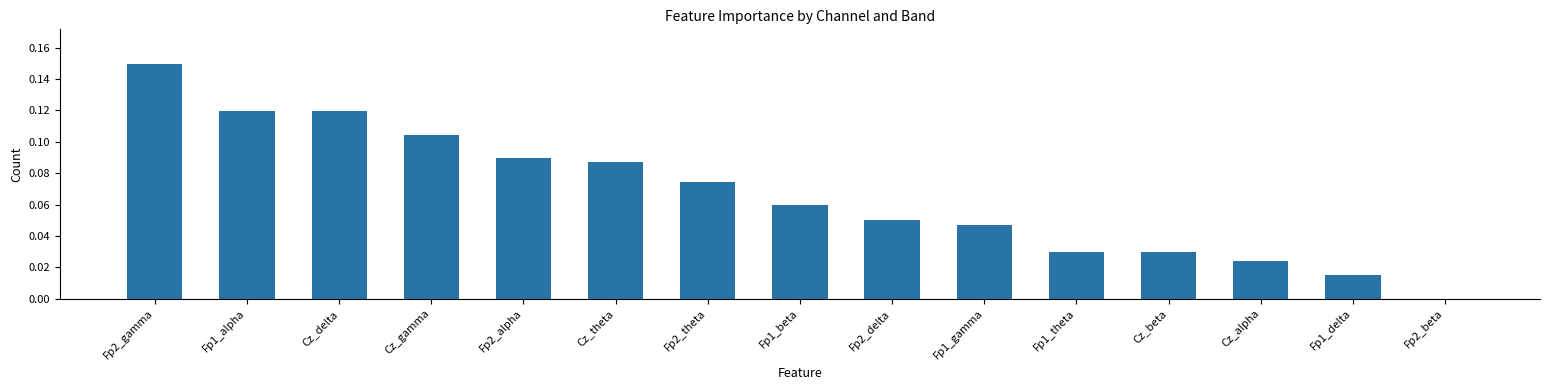

True or false: the data shows 0.0 at Fp1_delta.

True